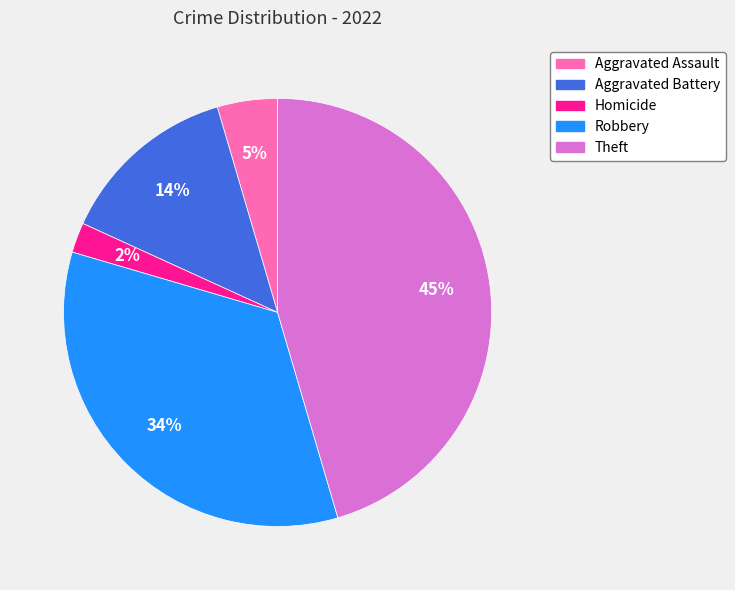

To the nearest percent, what is the difference between the largest and smallest slice percentages?

43%